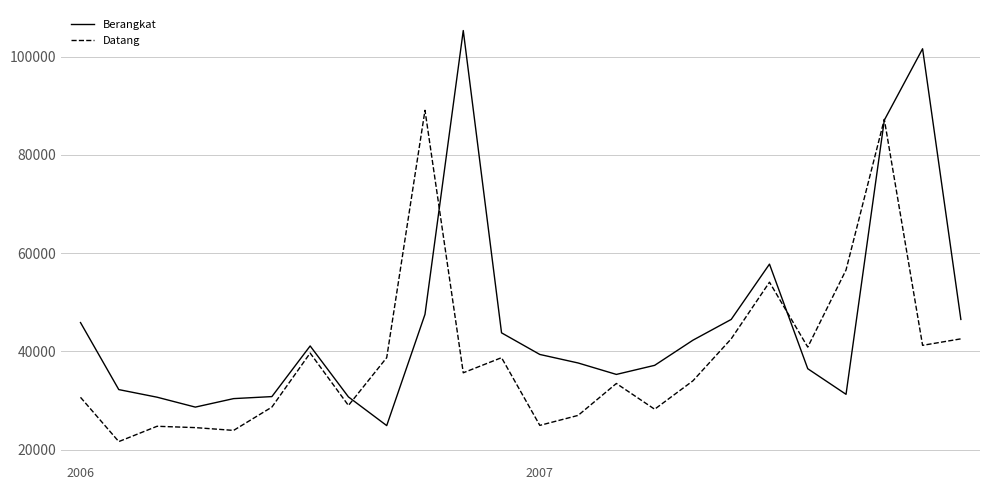

Count the number of data series in this chart.

2